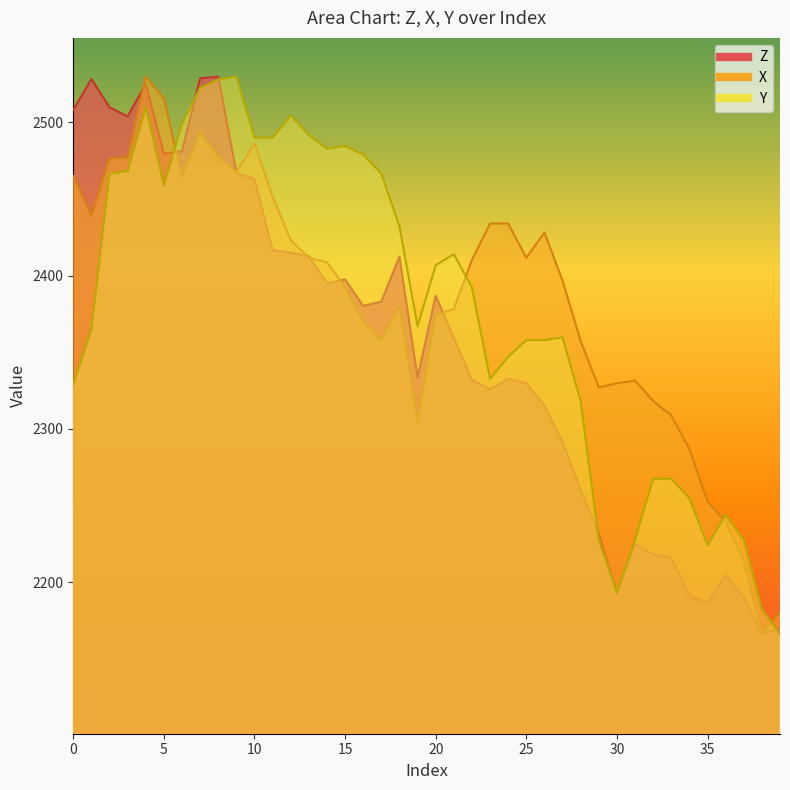

What is the difference between the maximum and minimum values in the X series?

363.6